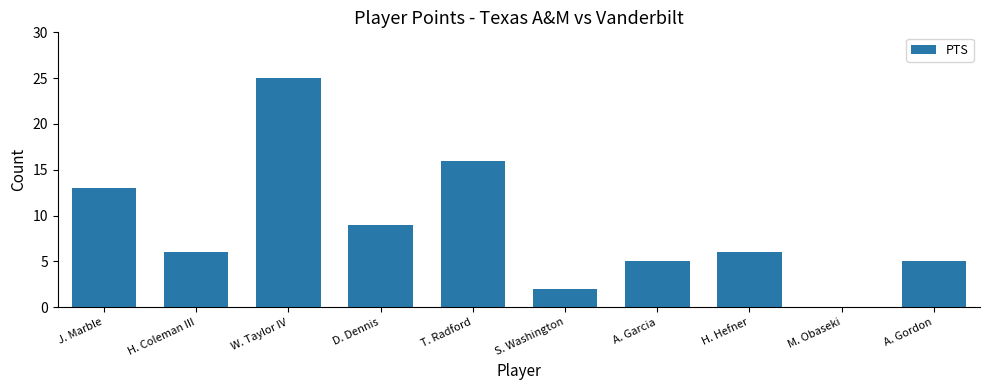

At which label is the value closest to 12?

J. Marble